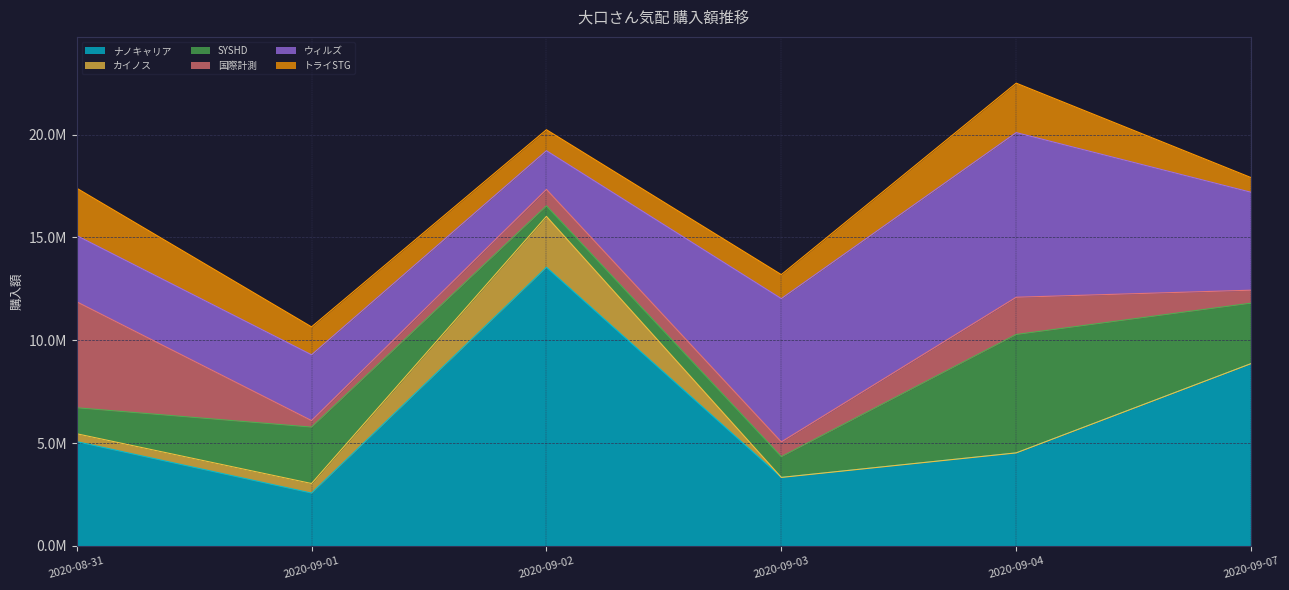

Reading right to left, list all the values displayed in this chart.

ナノキャリア: 2020-09-07=8862400	2020-09-04=4519400	2020-09-03=3326400	2020-09-02=13545600	2020-09-01=2564100	2020-08-31=5067600
カイノス: 2020-09-07=0	2020-09-04=0	2020-09-03=0	2020-09-02=2477800	2020-09-01=465500	2020-08-31=382400
SYSHD: 2020-09-07=2941000	2020-09-04=5760000	2020-09-03=1010400	2020-09-02=511500	2020-09-01=2744000	2020-08-31=1264800
国際計測: 2020-09-07=629600	2020-09-04=1810100	2020-09-03=716400	2020-09-02=800000	2020-09-01=315600	2020-08-31=5154600
ウィルズ: 2020-09-07=4761600	2020-09-04=8008000	2020-09-03=6968700	2020-09-02=1881400	2020-09-01=3200000	2020-08-31=3220000
トライSTG: 2020-09-07=714600	2020-09-04=2406000	2020-09-03=1168700	2020-09-02=1022500	2020-09-01=1360000	2020-08-31=2306900